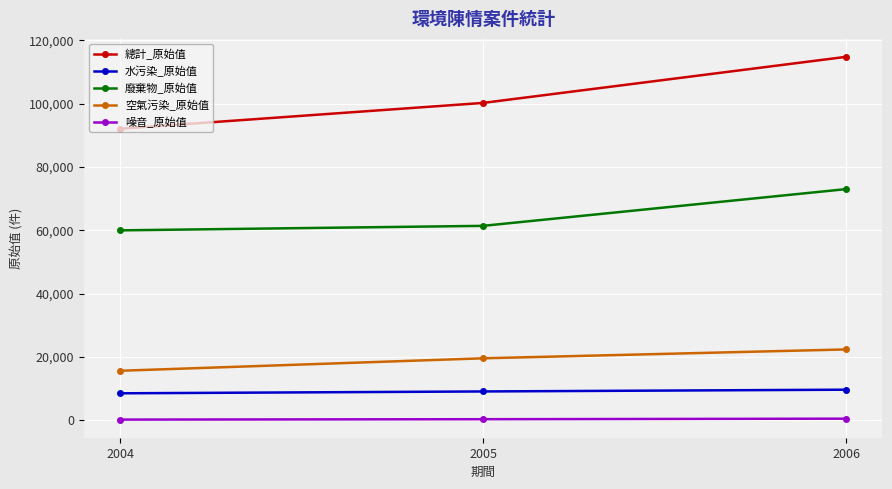

What is the maximum value for 總計_原始值?

114780